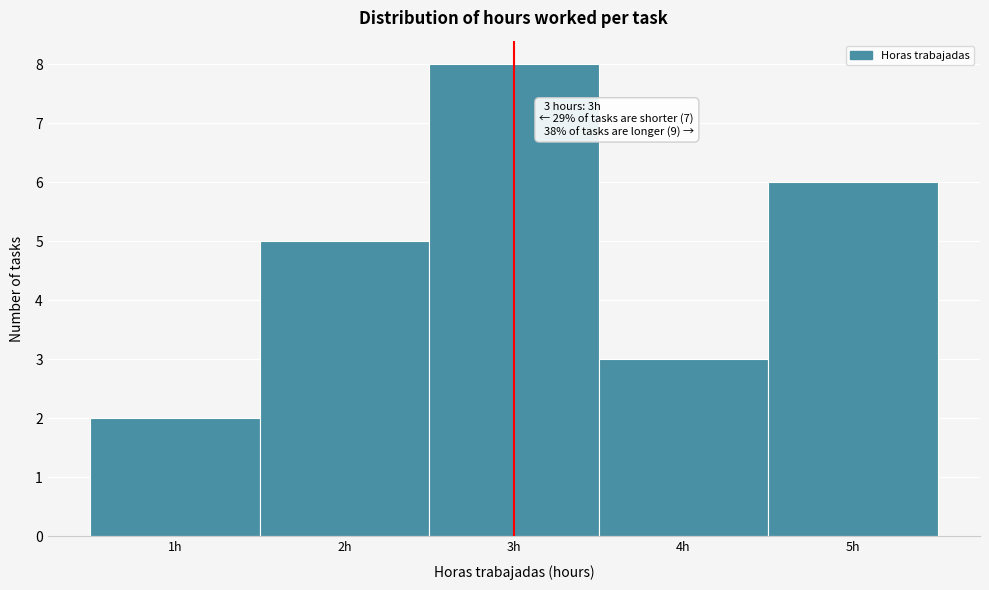

Which range on the x-axis has the tallest bar?

2.5 to 3.5